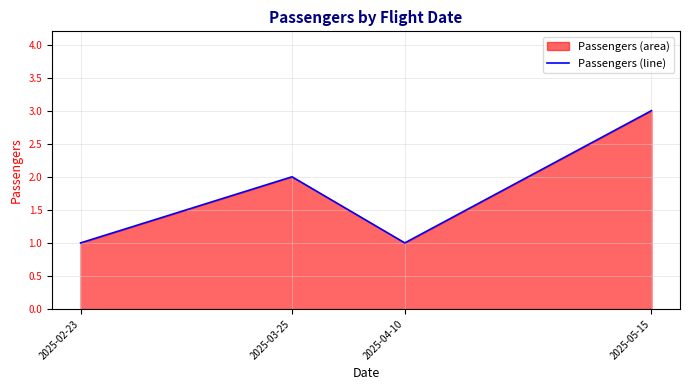

What is the average value?

2